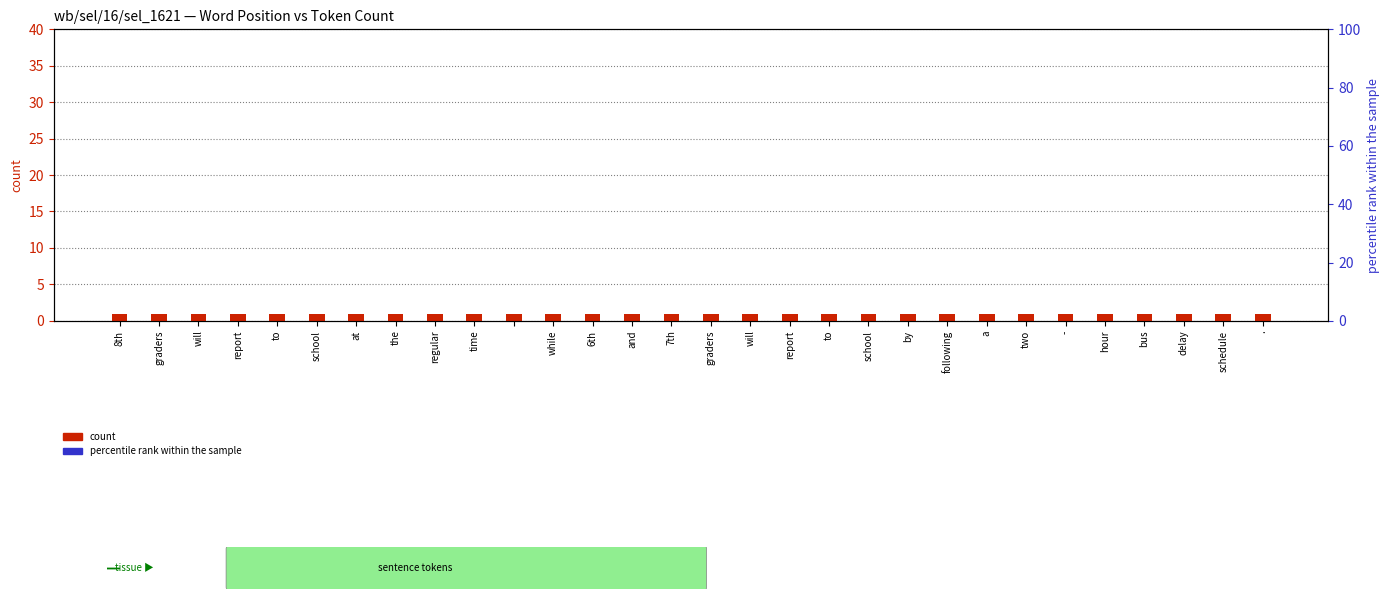

Which label corresponds to the largest value in the chart?

8th